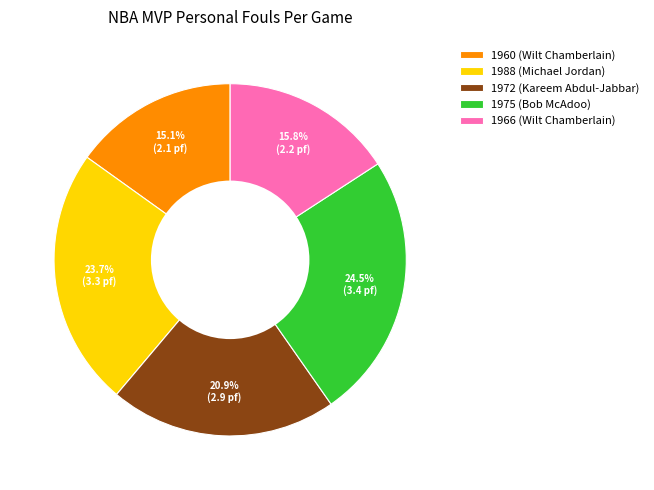

Which category has the biggest portion of the pie?

1975 (Bob McAdoo)